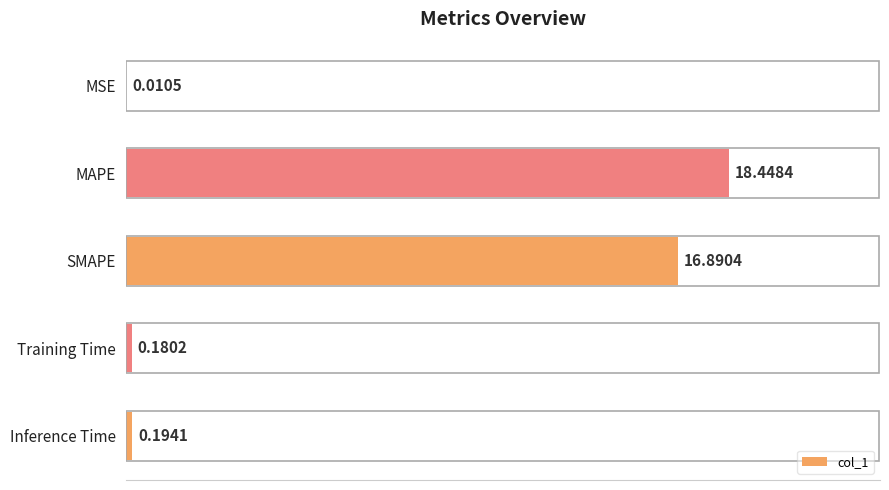

What is the sum of all values?

35.7